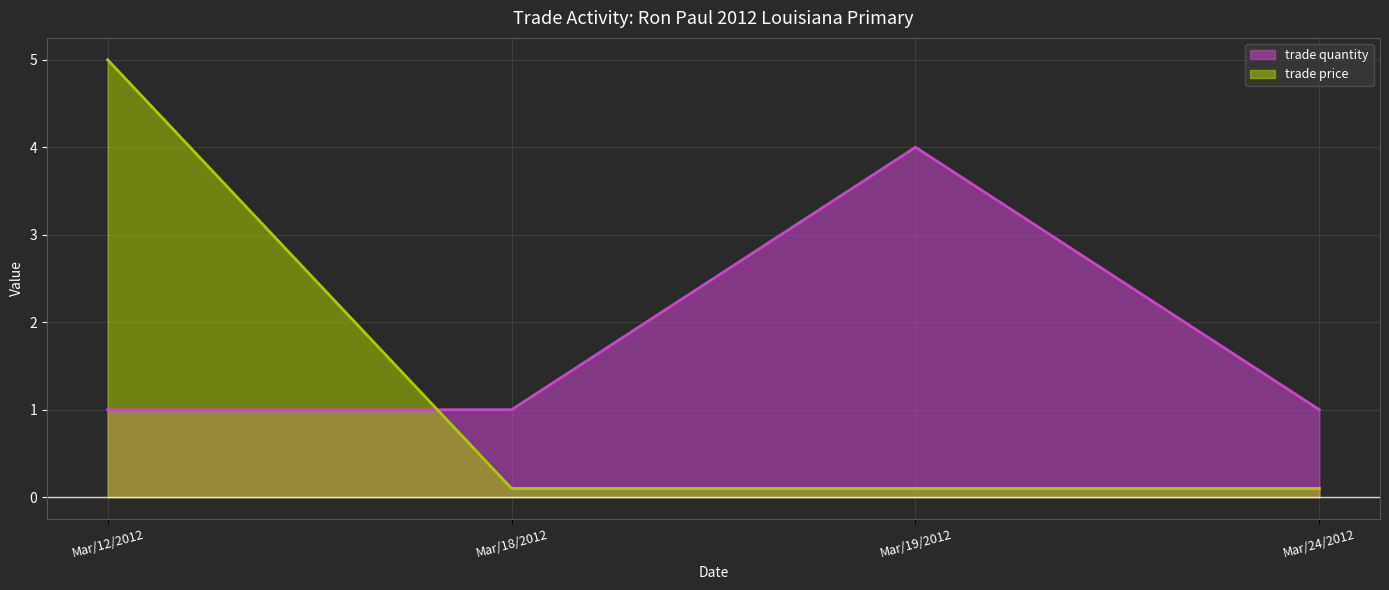

Read the trade price value at Mar/19/2012.

0.1